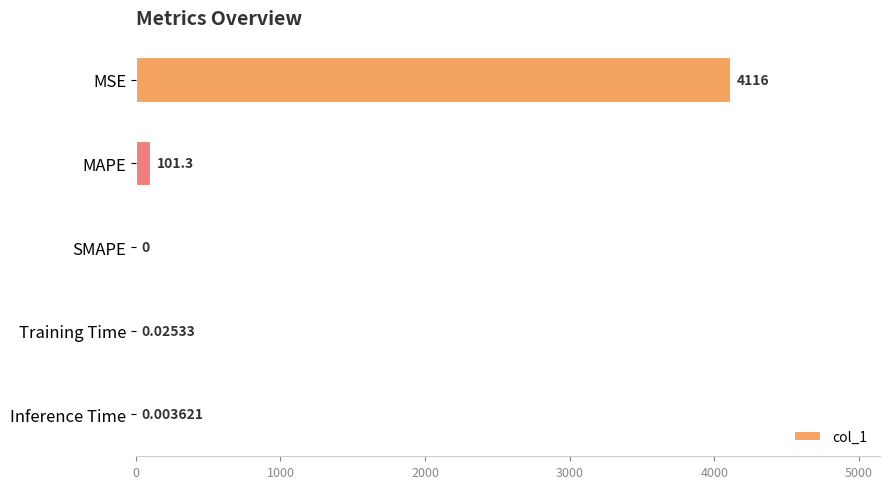

Which label corresponds to the largest value in the chart?

MSE